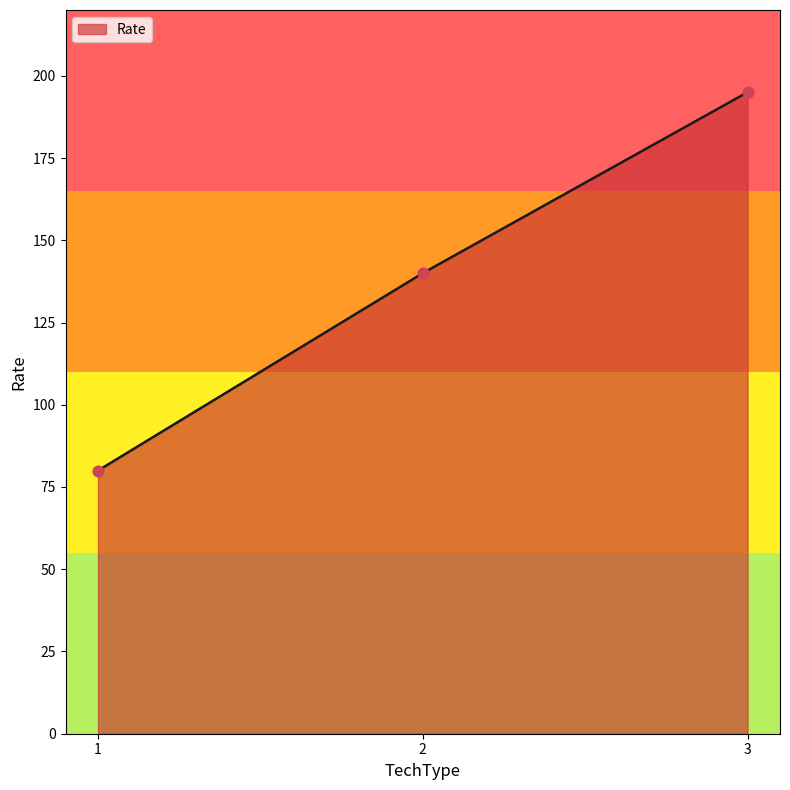

Which has a higher value, 2 or 3?

3